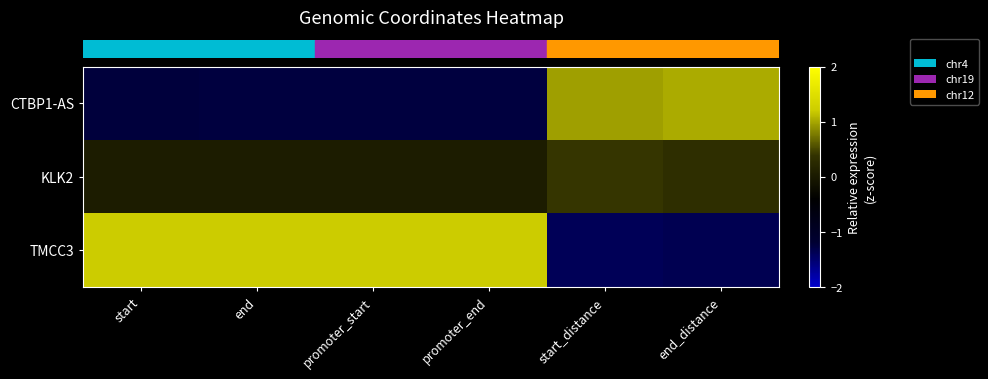

Which series has the widest spread of values?

row_2